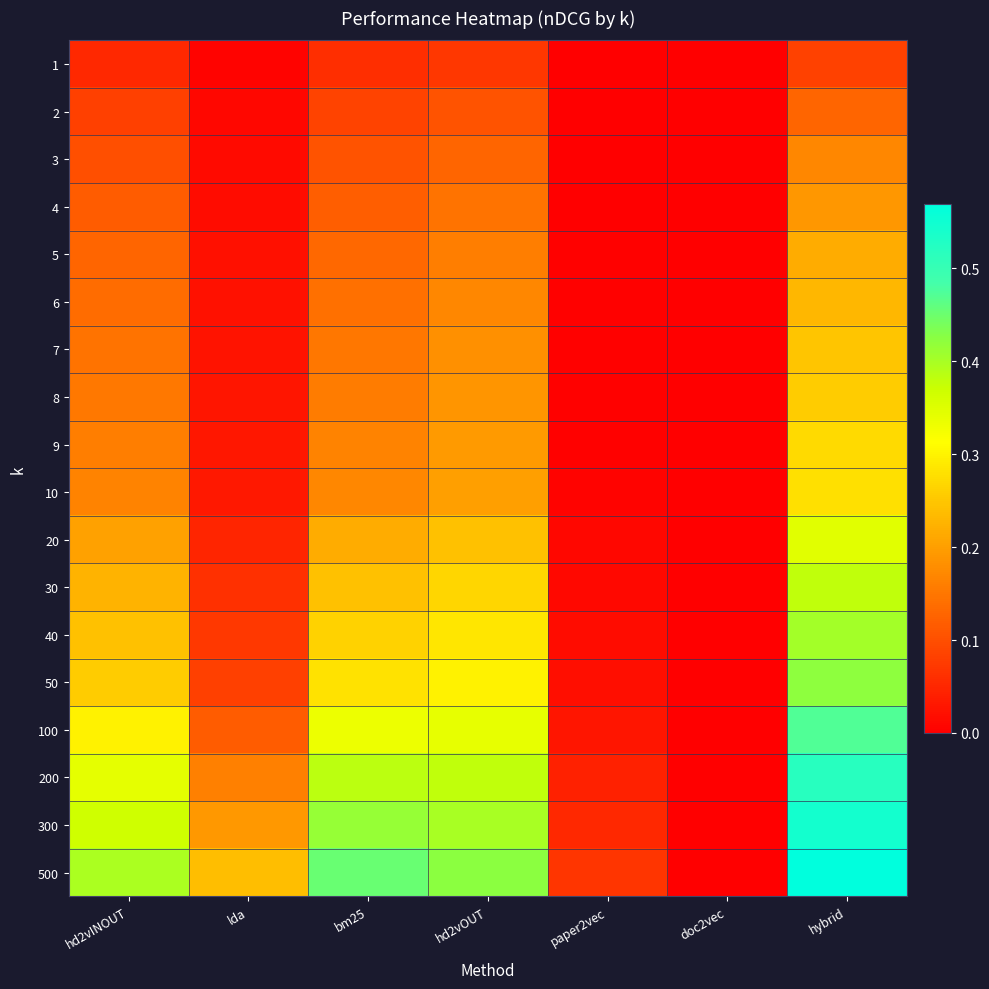

Reading left to right, list all the values displayed in this chart.

1: hd2vINOUT=0.1	lda=0.0	bm25=0.1	hd2vOUT=0.1	paper2vec=0.0	doc2vec=0.0	hybrid=0.1
2: hd2vINOUT=0.1	lda=0.0	bm25=0.1	hd2vOUT=0.1	paper2vec=0.0	doc2vec=0.0	hybrid=0.1
3: hd2vINOUT=0.1	lda=0.0	bm25=0.1	hd2vOUT=0.1	paper2vec=0.0	doc2vec=0.0	hybrid=0.2
4: hd2vINOUT=0.1	lda=0.0	bm25=0.1	hd2vOUT=0.1	paper2vec=0.0	doc2vec=0.0	hybrid=0.2
5: hd2vINOUT=0.1	lda=0.0	bm25=0.1	hd2vOUT=0.2	paper2vec=0.0	doc2vec=0.0	hybrid=0.2
6: hd2vINOUT=0.1	lda=0.0	bm25=0.1	hd2vOUT=0.2	paper2vec=0.0	doc2vec=0.0	hybrid=0.2
7: hd2vINOUT=0.1	lda=0.0	bm25=0.2	hd2vOUT=0.2	paper2vec=0.0	doc2vec=0.0	hybrid=0.2
8: hd2vINOUT=0.2	lda=0.0	bm25=0.2	hd2vOUT=0.2	paper2vec=0.0	doc2vec=0.0	hybrid=0.3
9: hd2vINOUT=0.2	lda=0.0	bm25=0.2	hd2vOUT=0.2	paper2vec=0.0	doc2vec=0.0	hybrid=0.3
10: hd2vINOUT=0.2	lda=0.0	bm25=0.2	hd2vOUT=0.2	paper2vec=0.0	doc2vec=0.0	hybrid=0.3
20: hd2vINOUT=0.2	lda=0.0	bm25=0.2	hd2vOUT=0.2	paper2vec=0.0	doc2vec=0.0	hybrid=0.3
30: hd2vINOUT=0.2	lda=0.1	bm25=0.2	hd2vOUT=0.3	paper2vec=0.0	doc2vec=0.0	hybrid=0.4
40: hd2vINOUT=0.2	lda=0.1	bm25=0.3	hd2vOUT=0.3	paper2vec=0.0	doc2vec=0.0	hybrid=0.4
50: hd2vINOUT=0.3	lda=0.1	bm25=0.3	hd2vOUT=0.3	paper2vec=0.0	doc2vec=0.0	hybrid=0.4
100: hd2vINOUT=0.3	lda=0.1	bm25=0.3	hd2vOUT=0.3	paper2vec=0.0	doc2vec=0.0	hybrid=0.5
200: hd2vINOUT=0.3	lda=0.2	bm25=0.4	hd2vOUT=0.4	paper2vec=0.0	doc2vec=0.0	hybrid=0.5
300: hd2vINOUT=0.4	lda=0.2	bm25=0.4	hd2vOUT=0.4	paper2vec=0.1	doc2vec=0.0	hybrid=0.5
500: hd2vINOUT=0.4	lda=0.2	bm25=0.5	hd2vOUT=0.4	paper2vec=0.1	doc2vec=0.0	hybrid=0.6